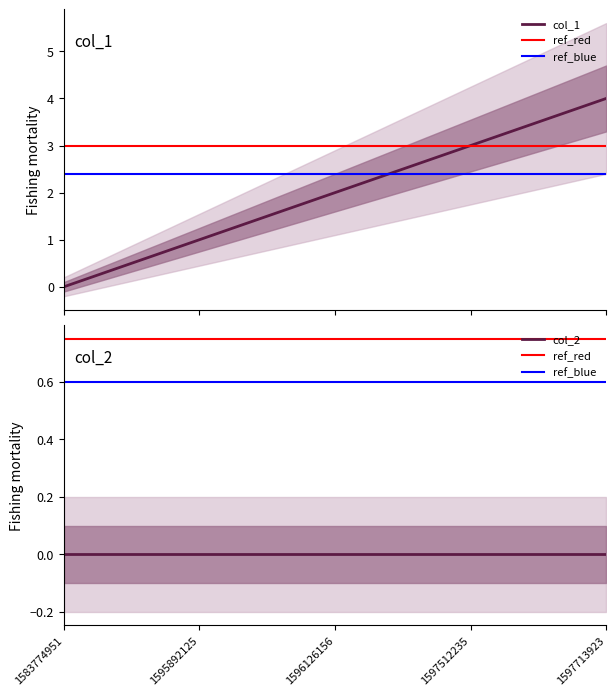

Rank the categories by value from highest to lowest.

1597713923, 1597512235, 1596126156, 1595892125, 1583774951